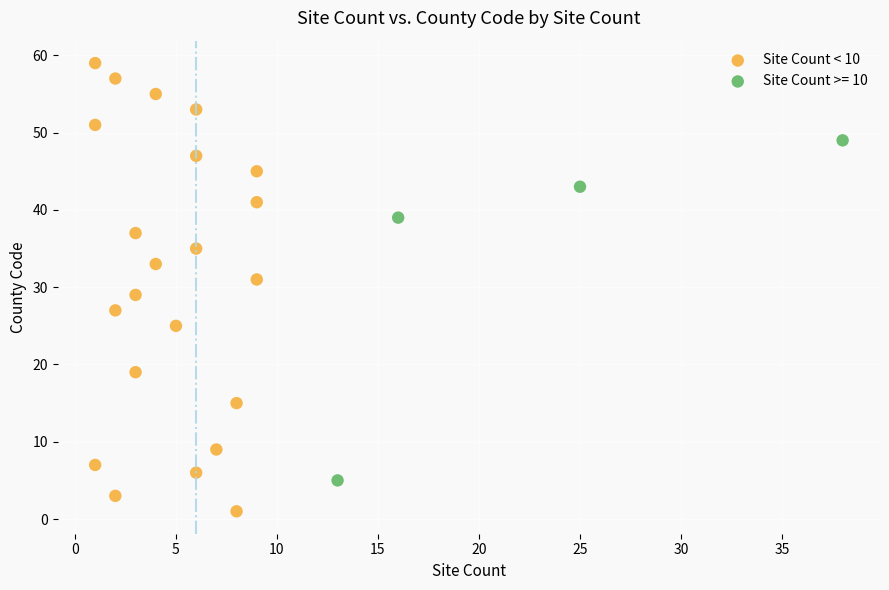

Which series reaches the minimum Y coordinate?

Site Count < 10